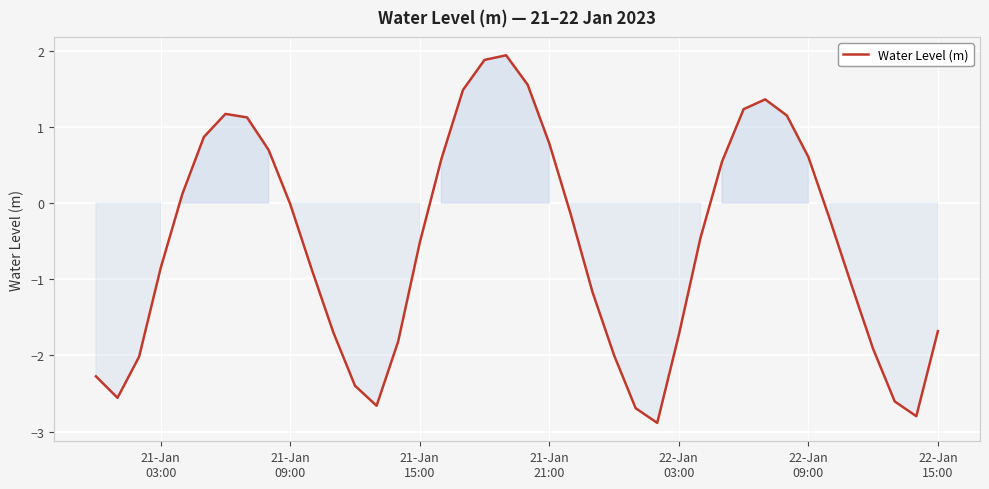

What is the minimum value shown in the chart?

-2.9